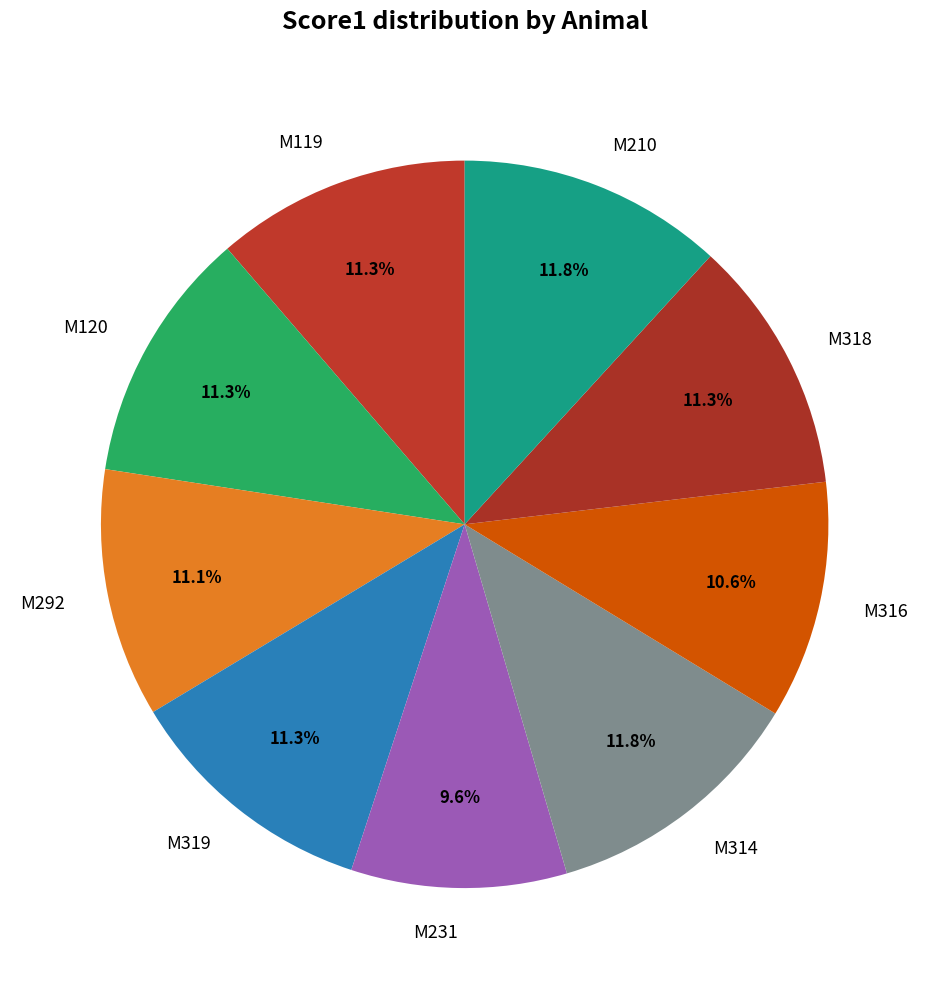

To the nearest percent, what portion does M318 represent?

11%